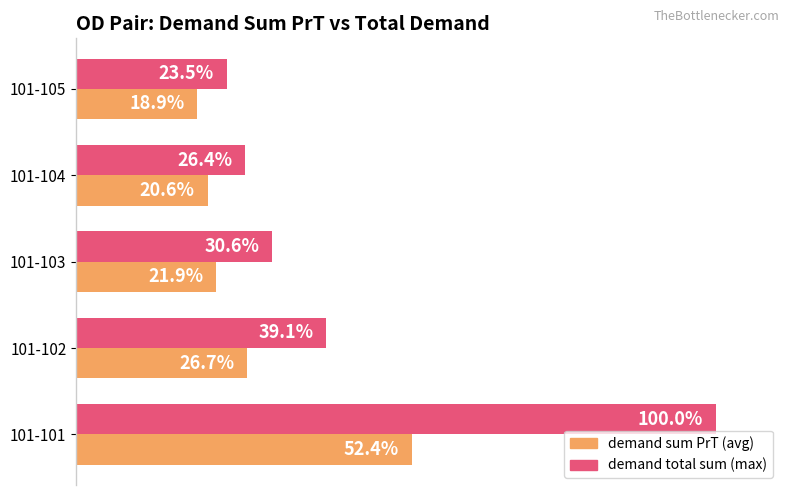

Which category has the highest value across all series?

101-101